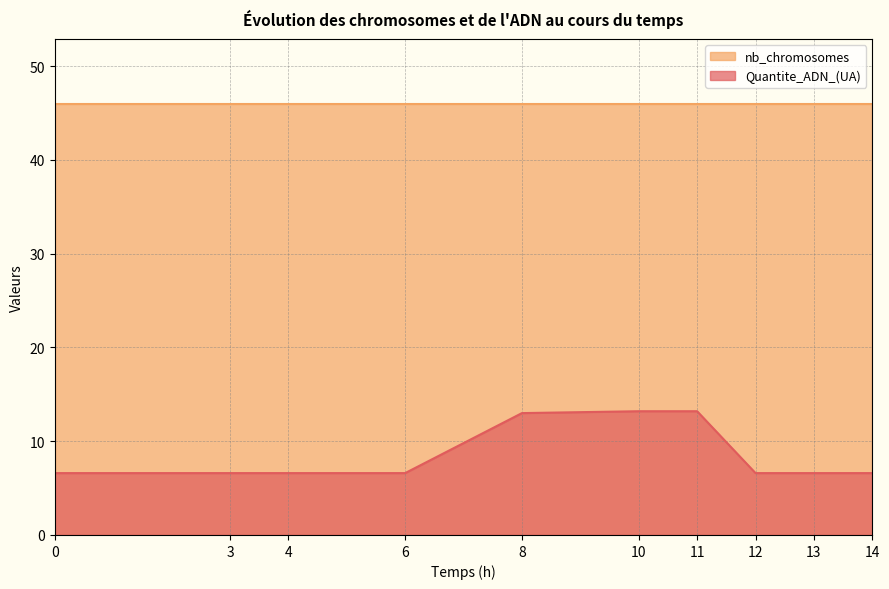

True or false: the data shows 6.6 at 3.

True